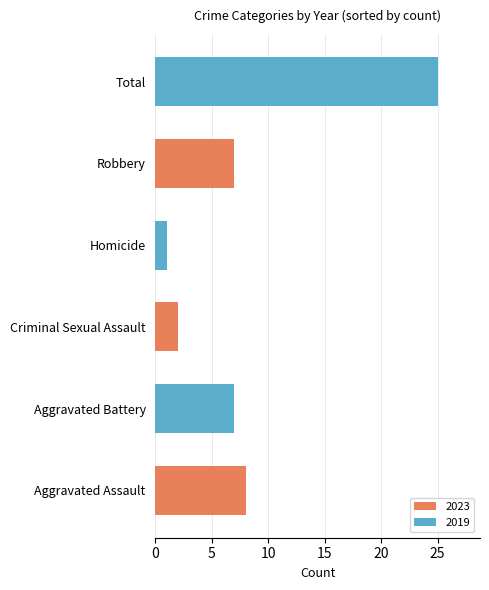

Which category has the lowest value across all series?

Homicide